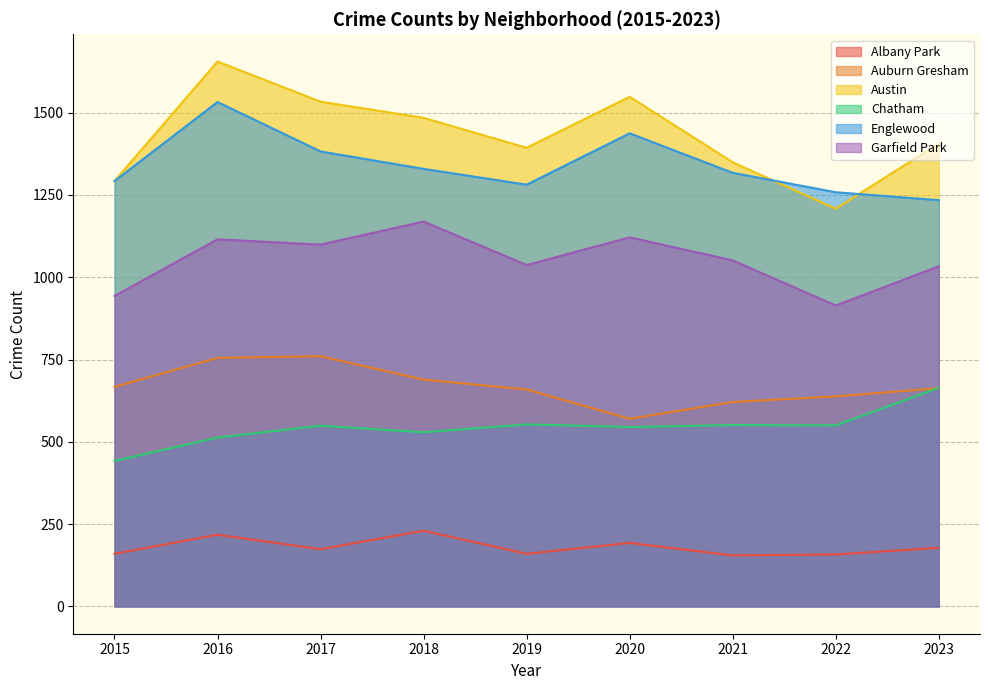

What is the total value across all series at 2016?

5788